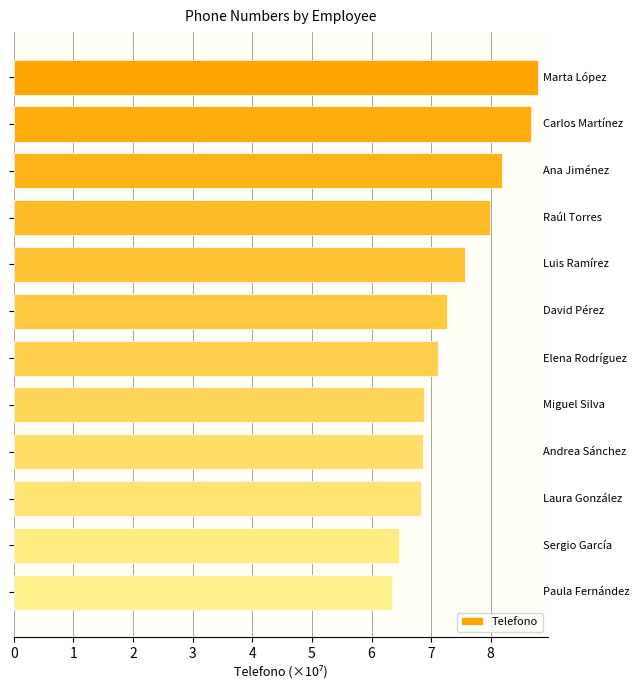

What is the greatest value displayed?

8.8